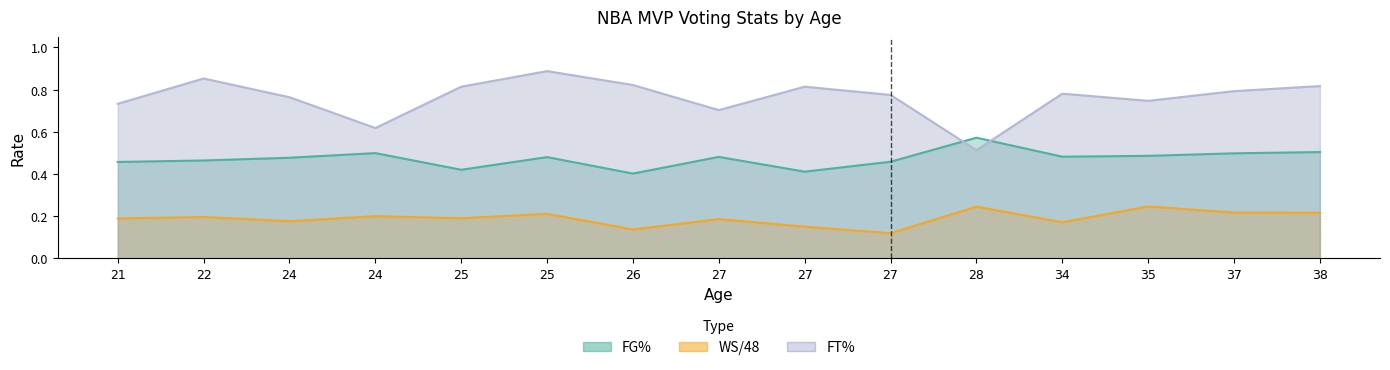

At which category does FT% reach its first local valley?

24